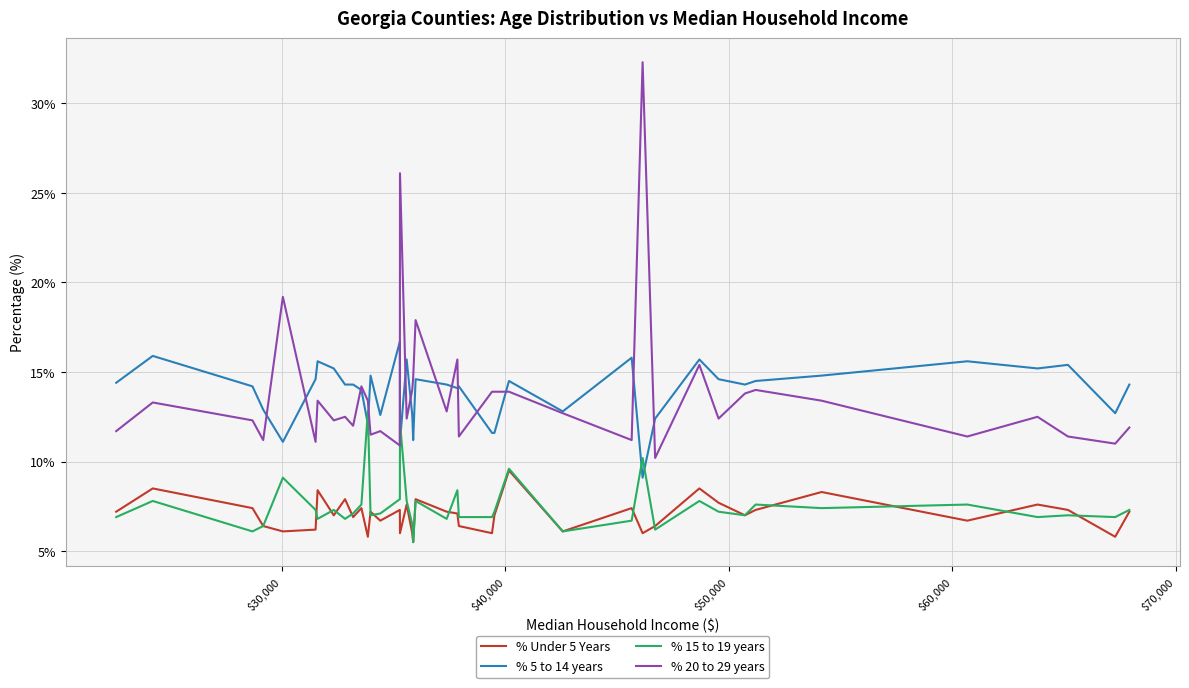

True or false: % Under 5 Years and % 5 to 14 years cross at least once.

False